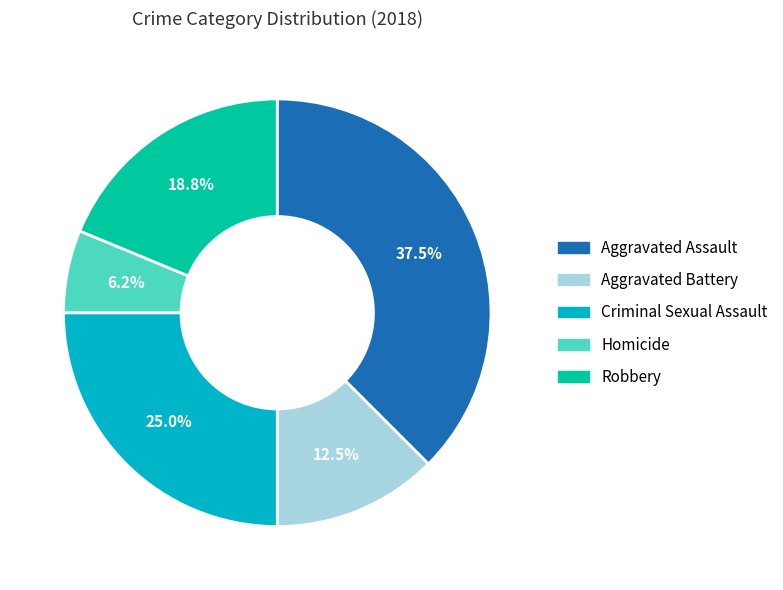

How many segments does this pie chart have?

5